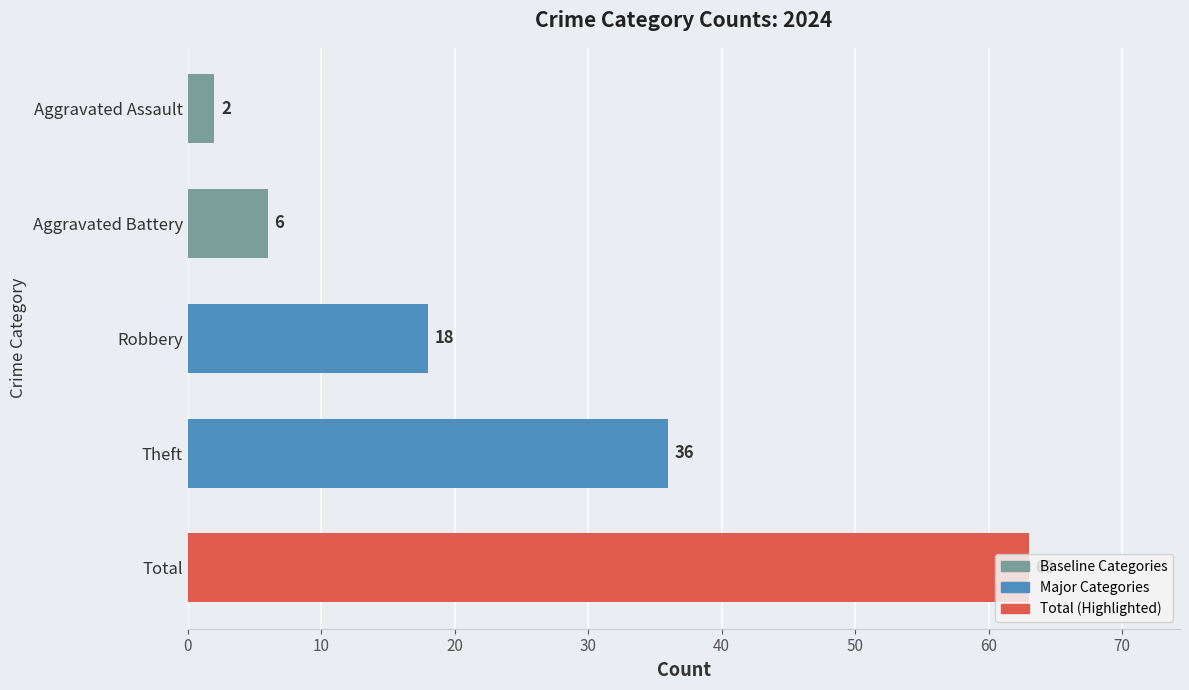

How many series are shown in this chart?

1